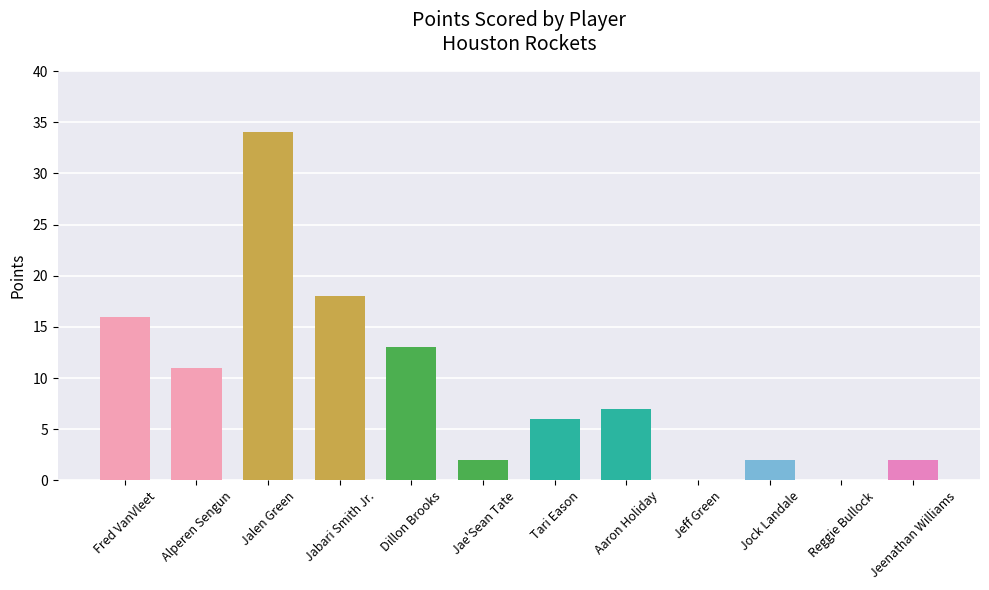

Count the number of data series in this chart.

1